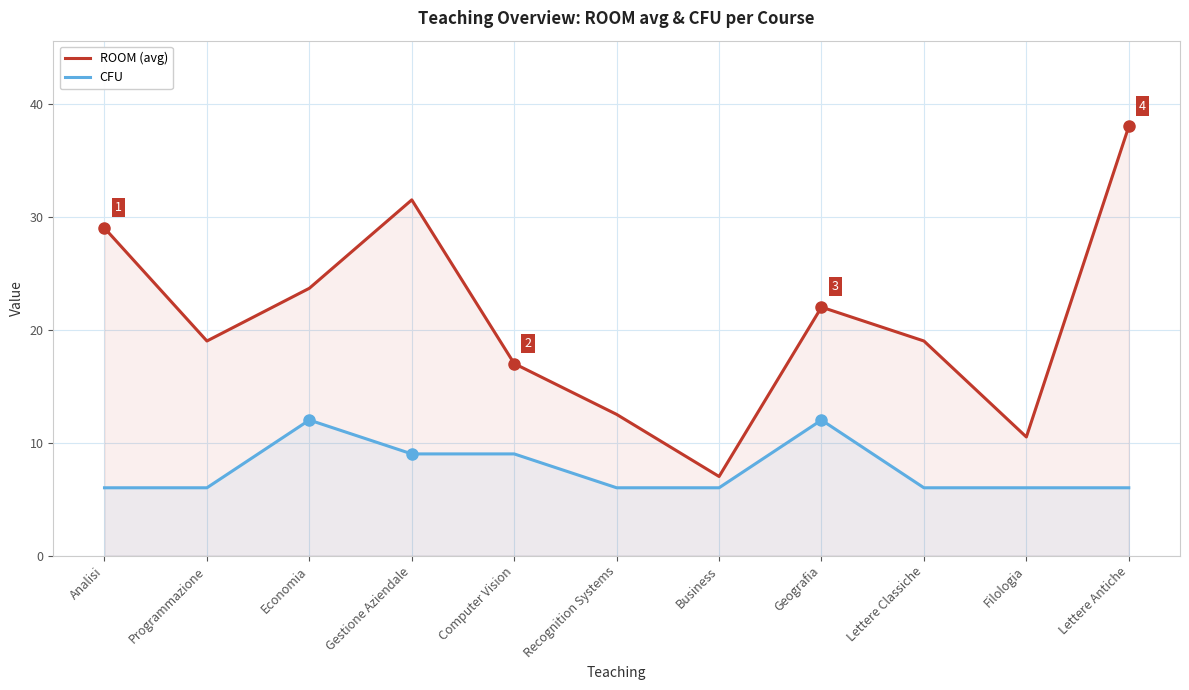

True or false: CFU and ROOM (avg) cross at least once.

False